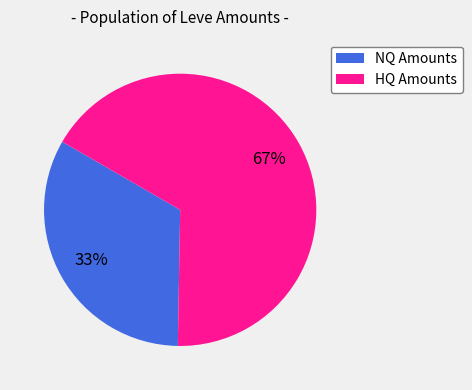

To the nearest percent, what is the difference between the largest and smallest slice percentages?

34%